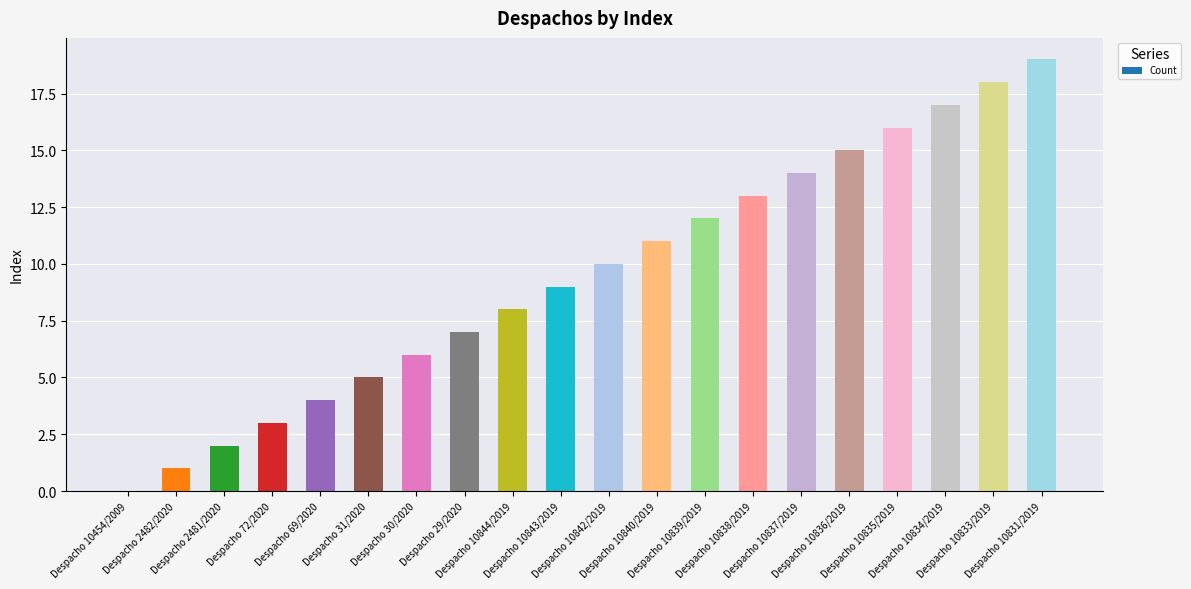

True or false: the data shows 2 at Despacho 2482/2020.

False